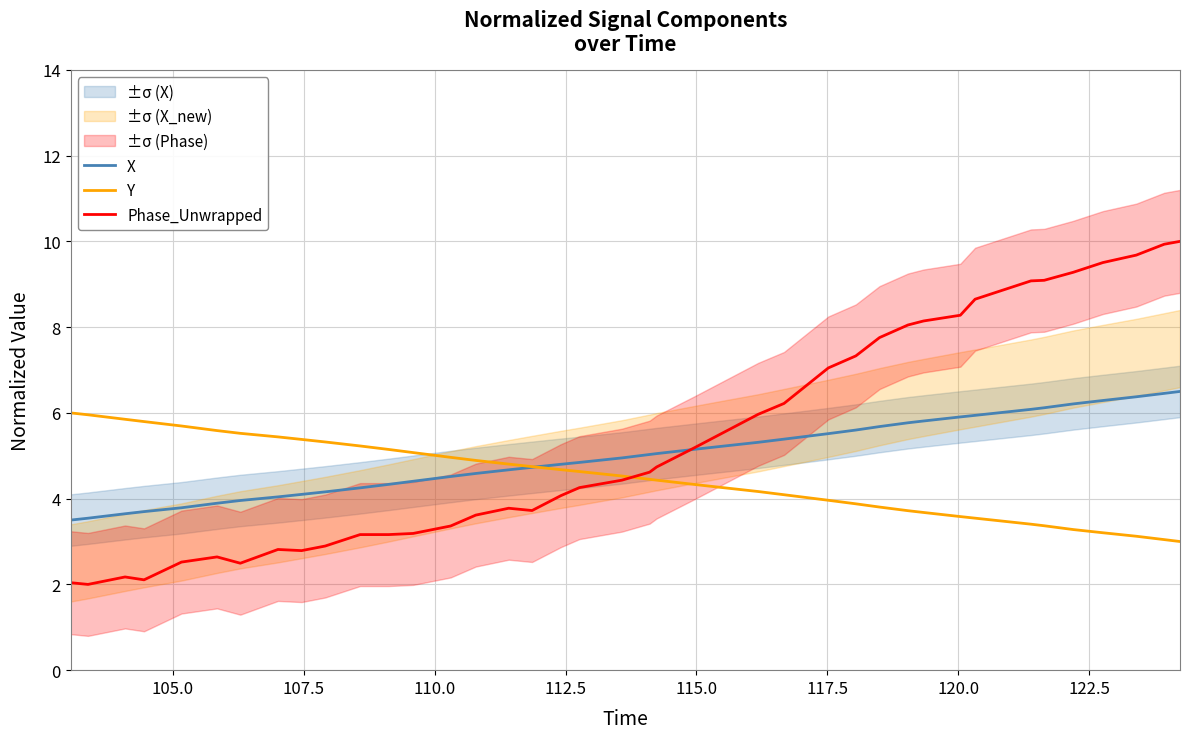

Which series has the largest range (max minus min)?

Phase_Unwrapped